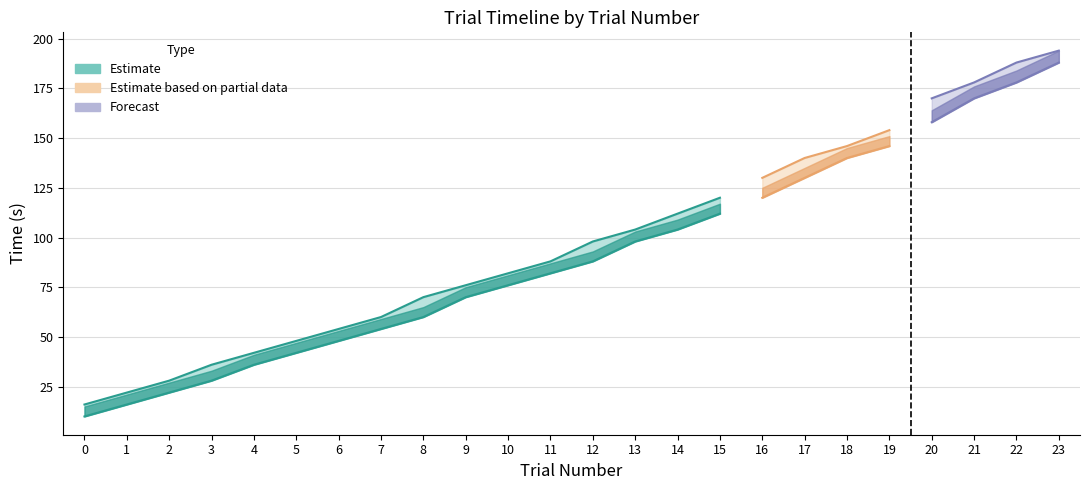

Does the chart have visible grid lines?

Yes